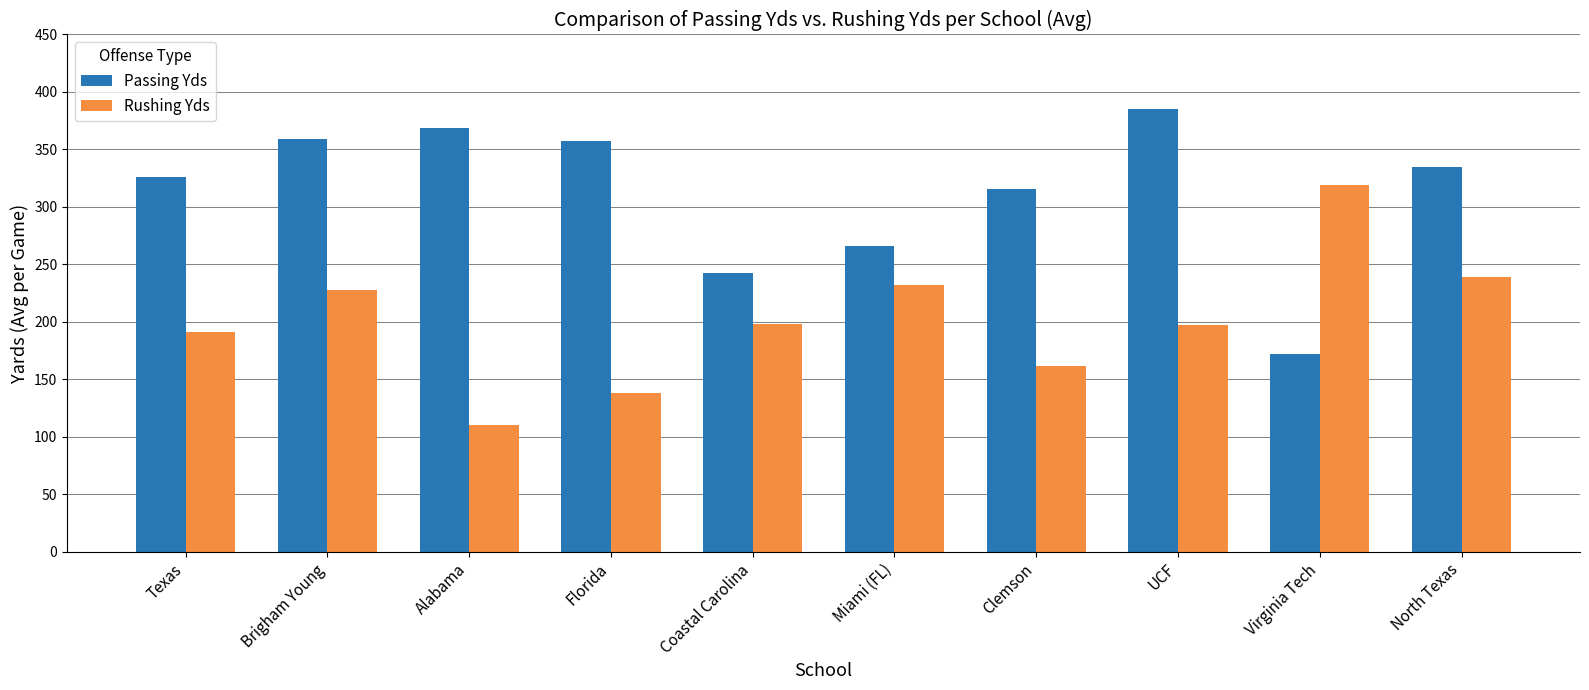

List the series in order of their peak value, highest first.

Passing Yds, Rushing Yds